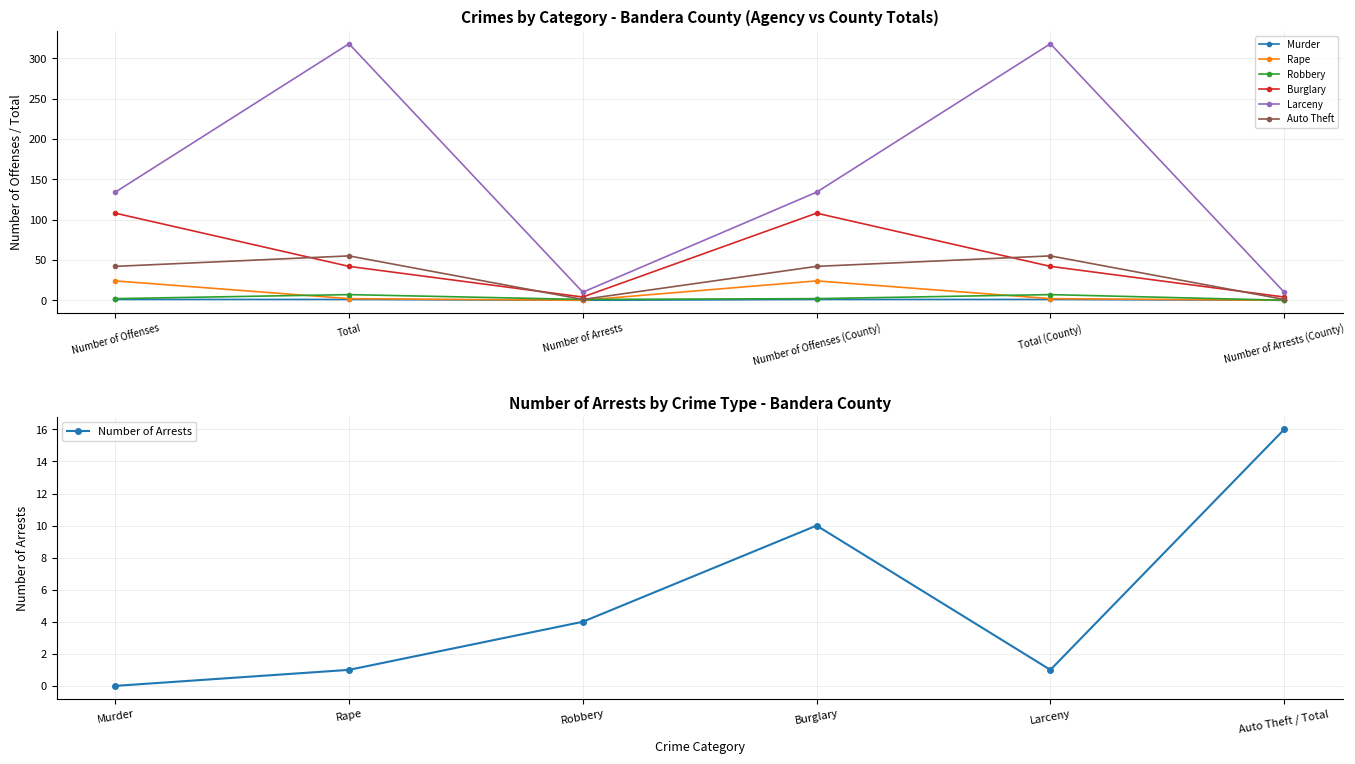

Where is Rape nearest to the value 12?

Total